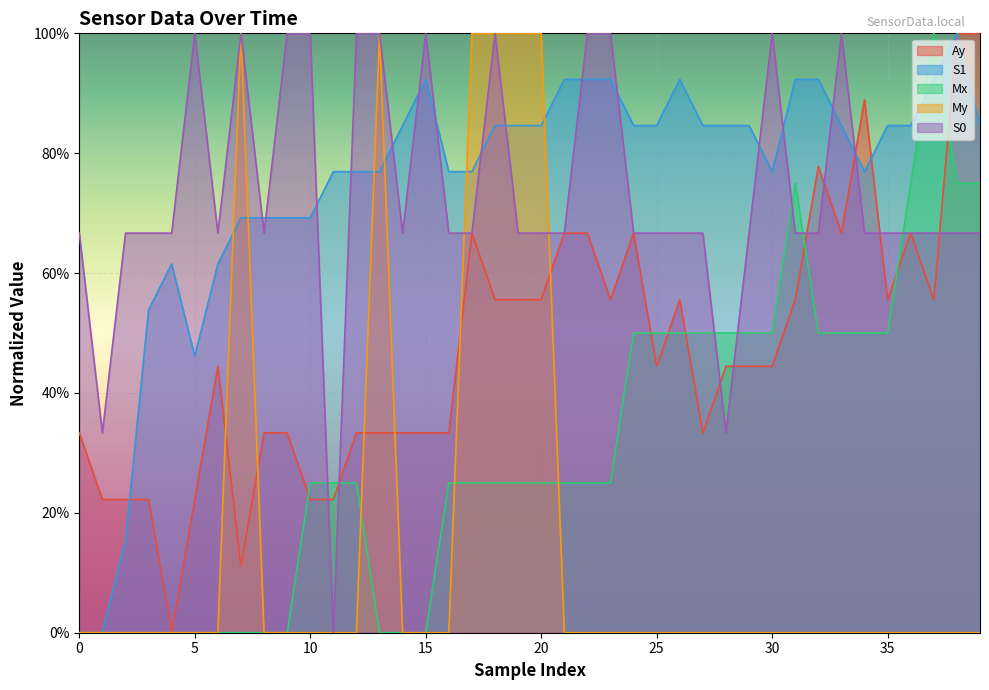

How many values in the Mx series exceed 0?

27